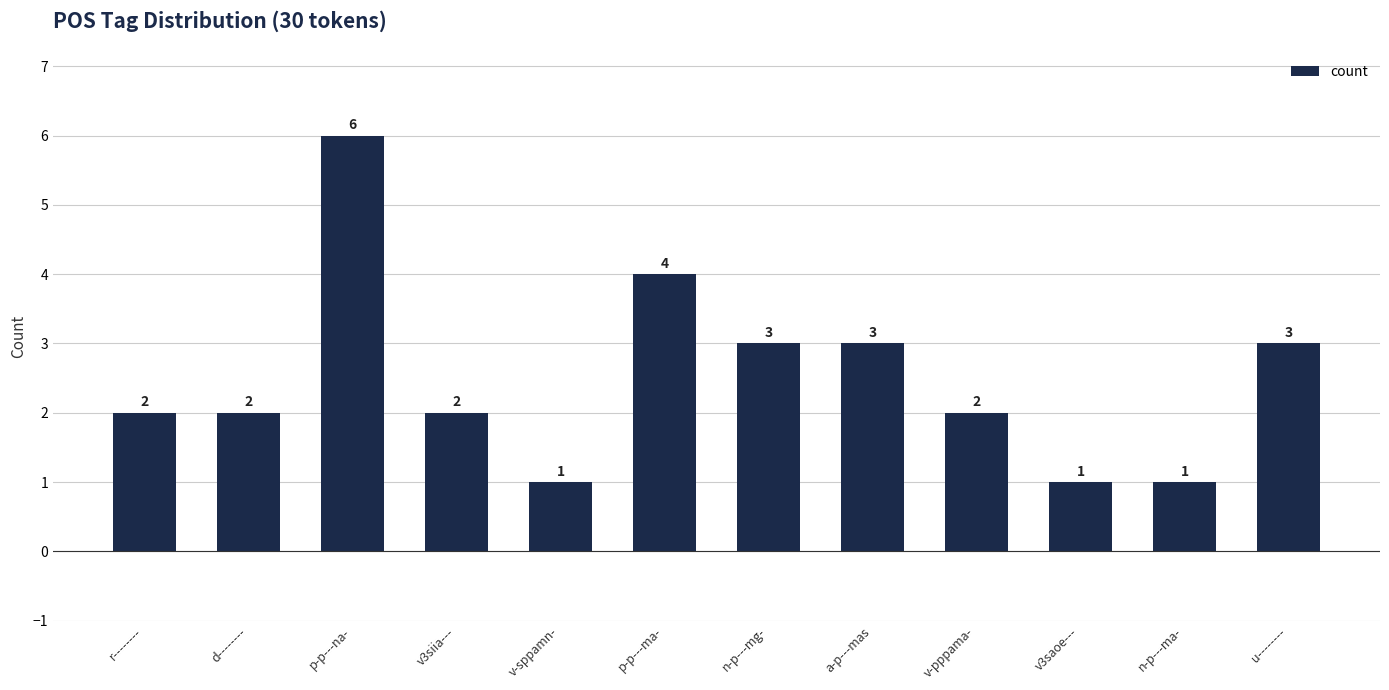

Reading left to right, extract all data points from this chart.

2	2	6	2	1	4	3	3	2	1	1	3